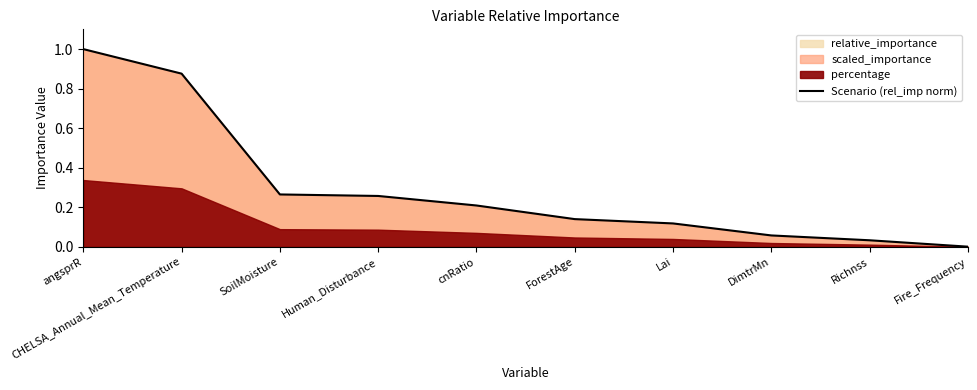

What is the change in value from Human_Disturbance to DimtrMn?

-0.2